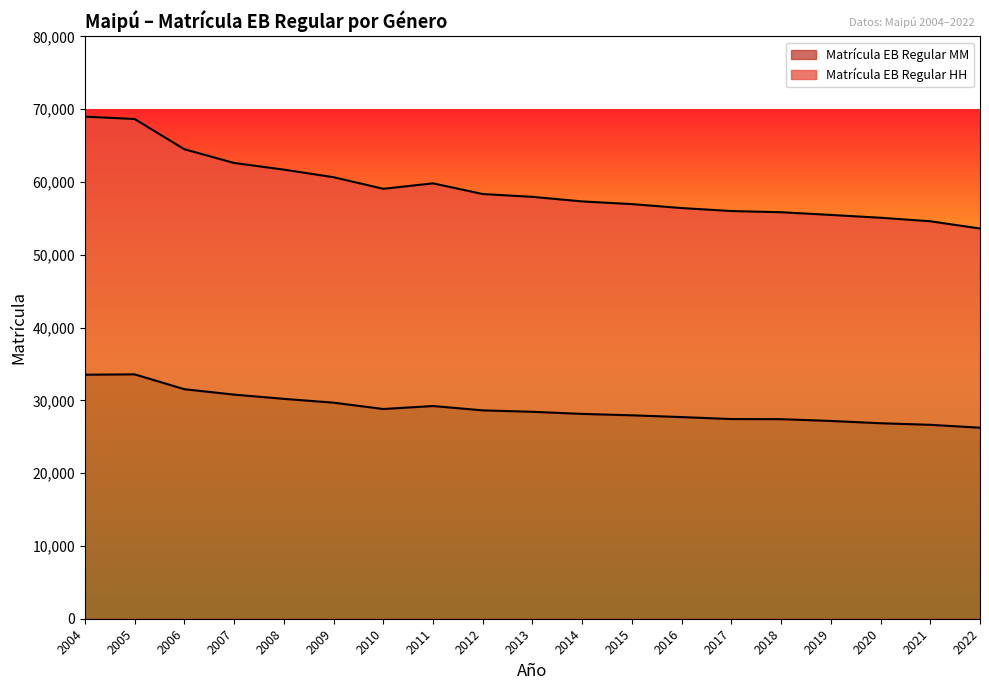

Which category has the lowest value in the Matrícula EB Regular HH series?

2022